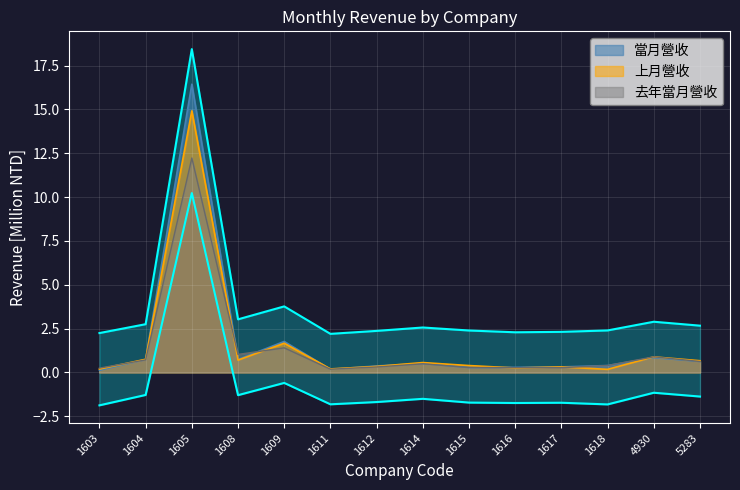

Reading left to right, list all the values displayed in this chart.

當月營收: 1603=0.1	1604=0.7	1605=16.4	1608=0.7	1609=1.8	1611=0.2	1612=0.4	1614=0.5	1615=0.3	1616=0.3	1617=0.3	1618=0.4	4930=0.8	5283=0.6
上月營收: 1603=0.2	1604=0.8	1605=14.9	1608=0.7	1609=1.7	1611=0.2	1612=0.3	1614=0.6	1615=0.4	1616=0.3	1617=0.3	1618=0.2	4930=0.9	5283=0.7
去年當月營收: 1603=0.2	1604=0.7	1605=12.2	1608=1.0	1609=1.4	1611=0.2	1612=0.3	1614=0.5	1615=0.3	1616=0.3	1617=0.3	1618=0.4	4930=0.9	5283=0.6